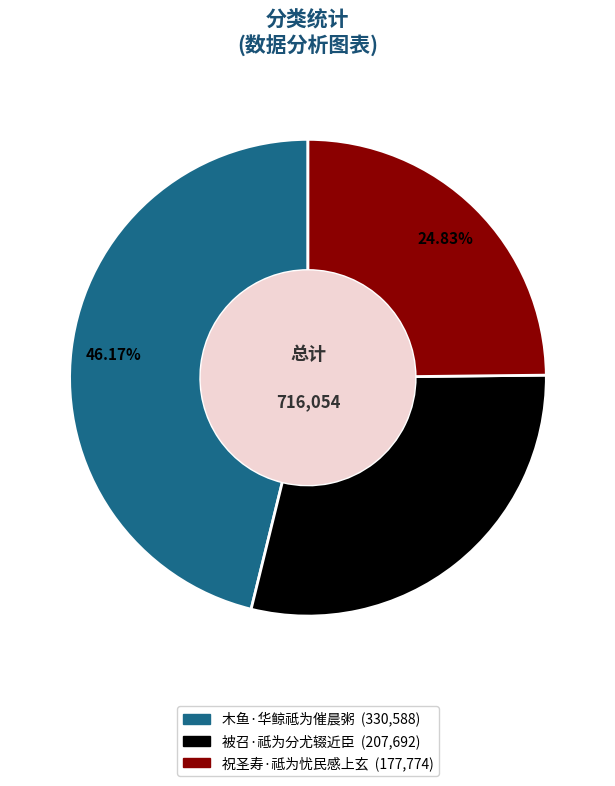

What percentage is the 被召·祗为分尤辍近臣 slice, to the nearest percent?

29%